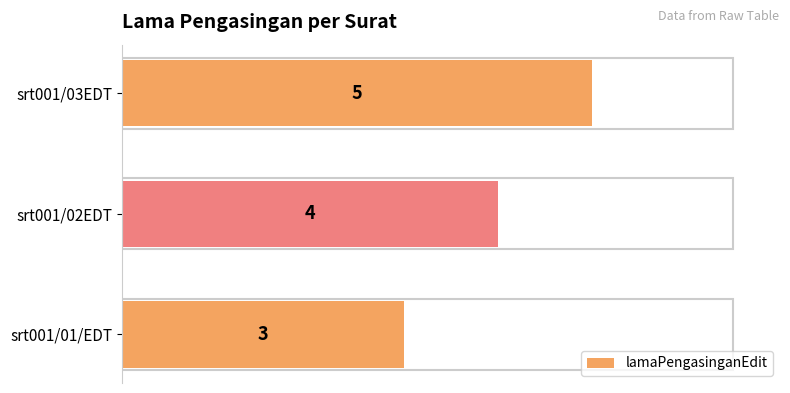

How many series are shown in this chart?

1